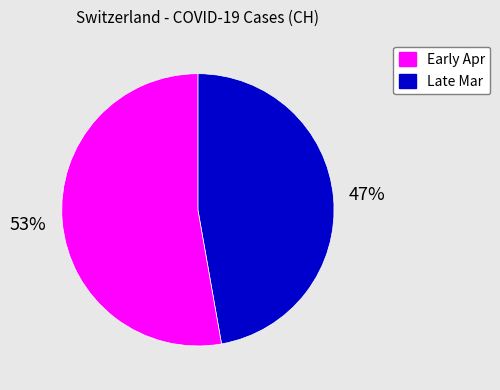

To the nearest percent, what is the average slice percentage?

50%